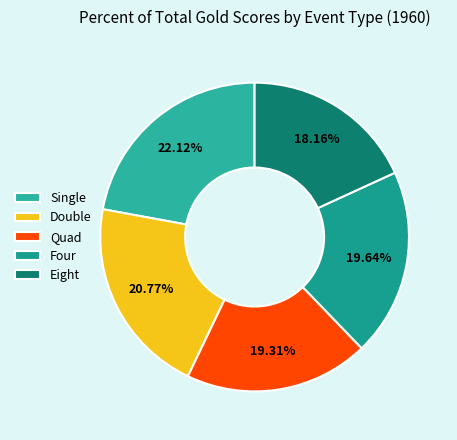

Which has a higher value, Four or Single?

Single